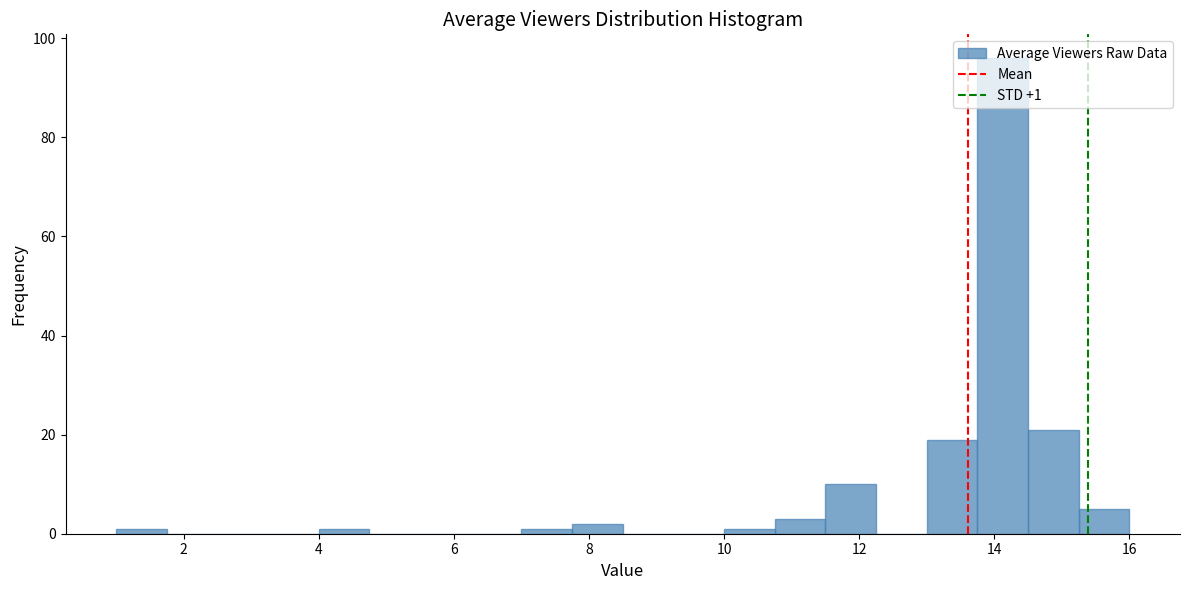

Read against the x-axis, roughly where is the centre of the tallest bar?

14.2